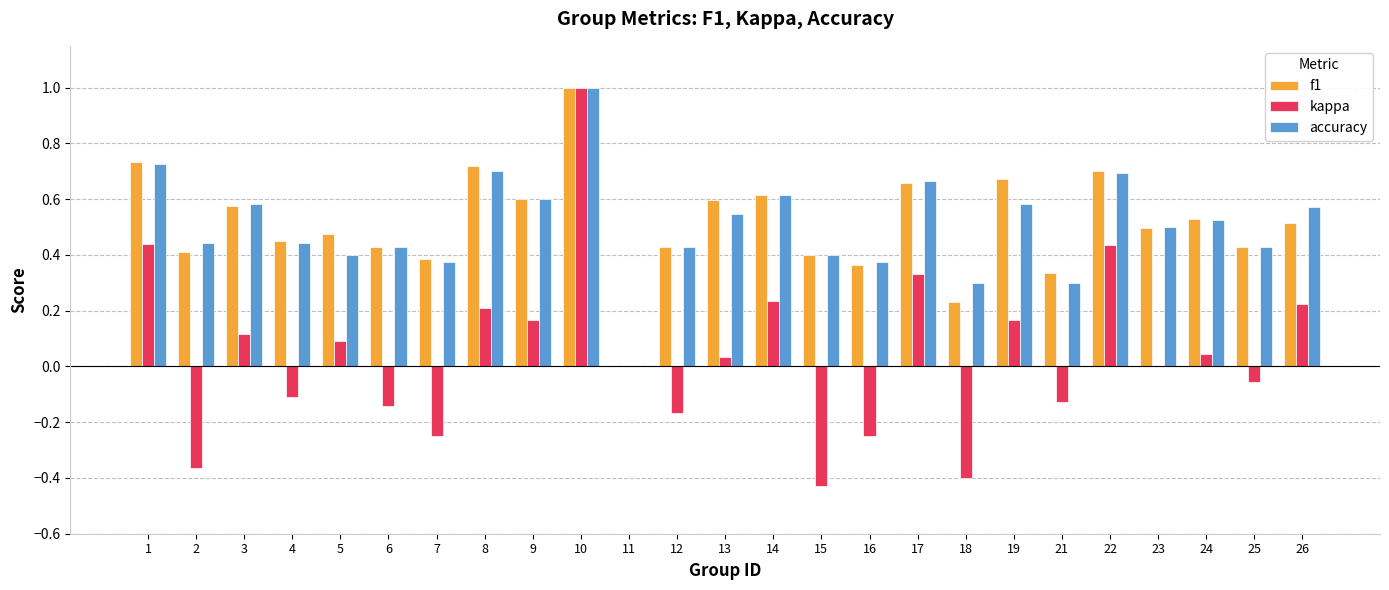

Is the value of accuracy at 18 greater than the value of f1 at 13?

No